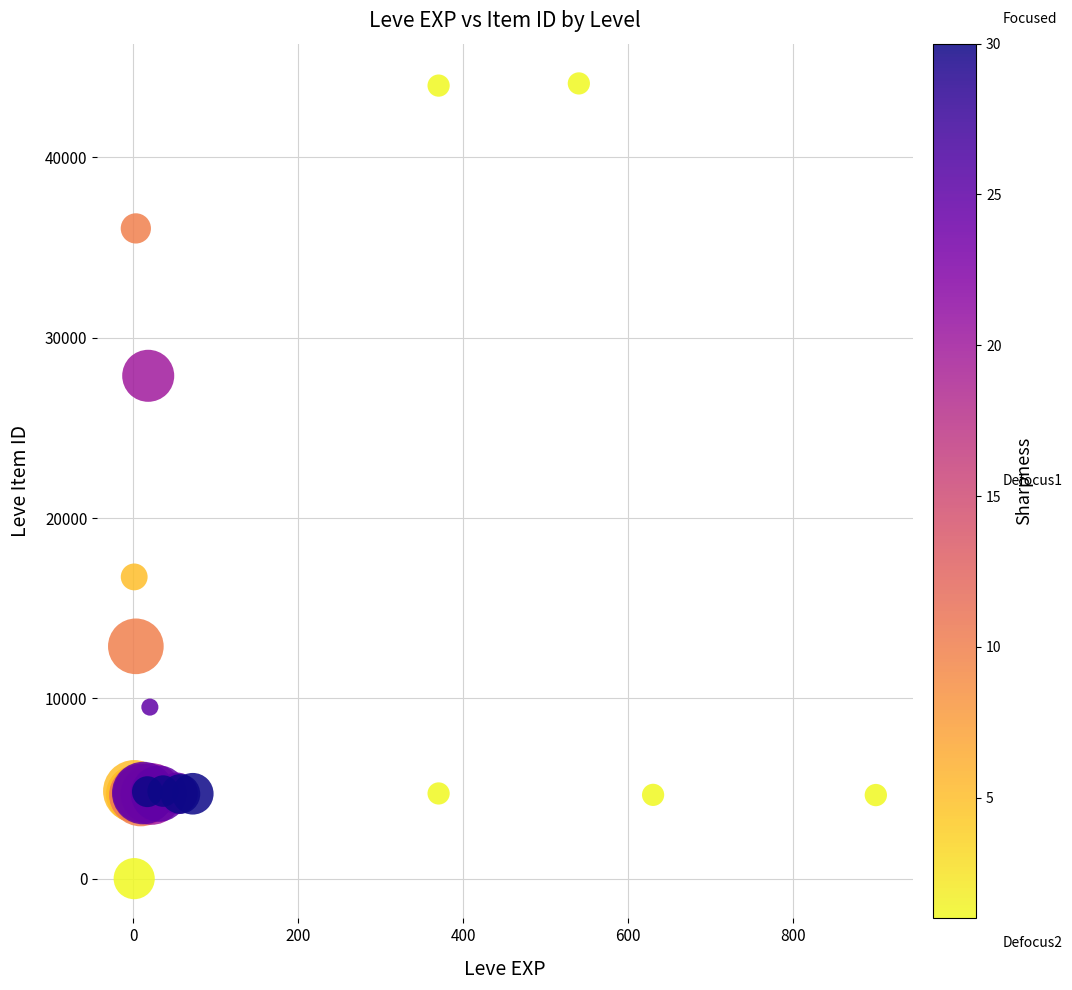

What Y value in the scatter plot is closest to 22050?

16734